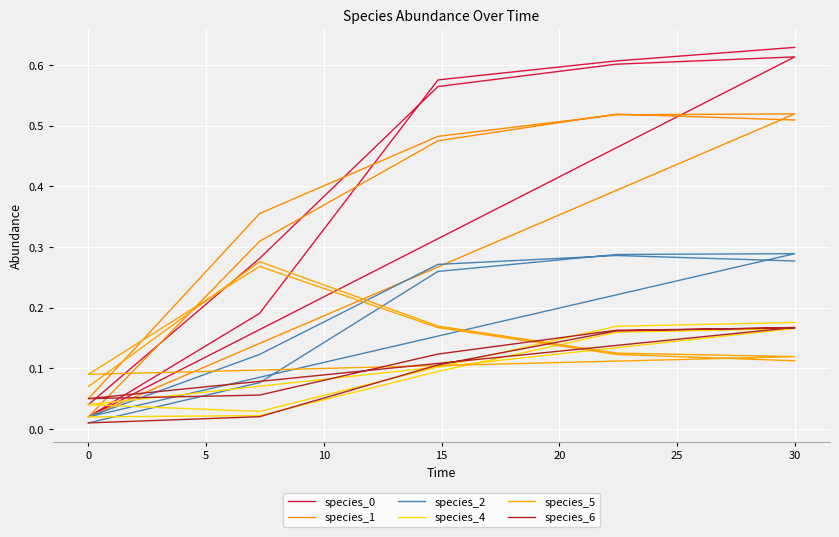

After their last crossing, which series has the higher values: species_5 or species_1?

species_1